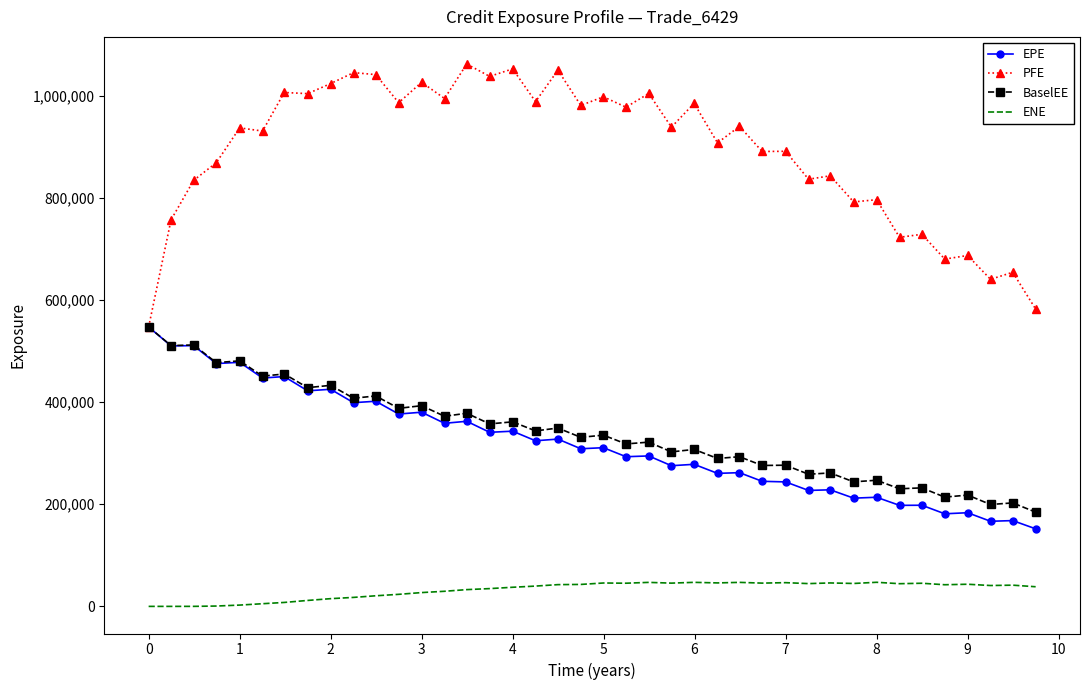

What is the lowest value of the PFE series?

547139.0